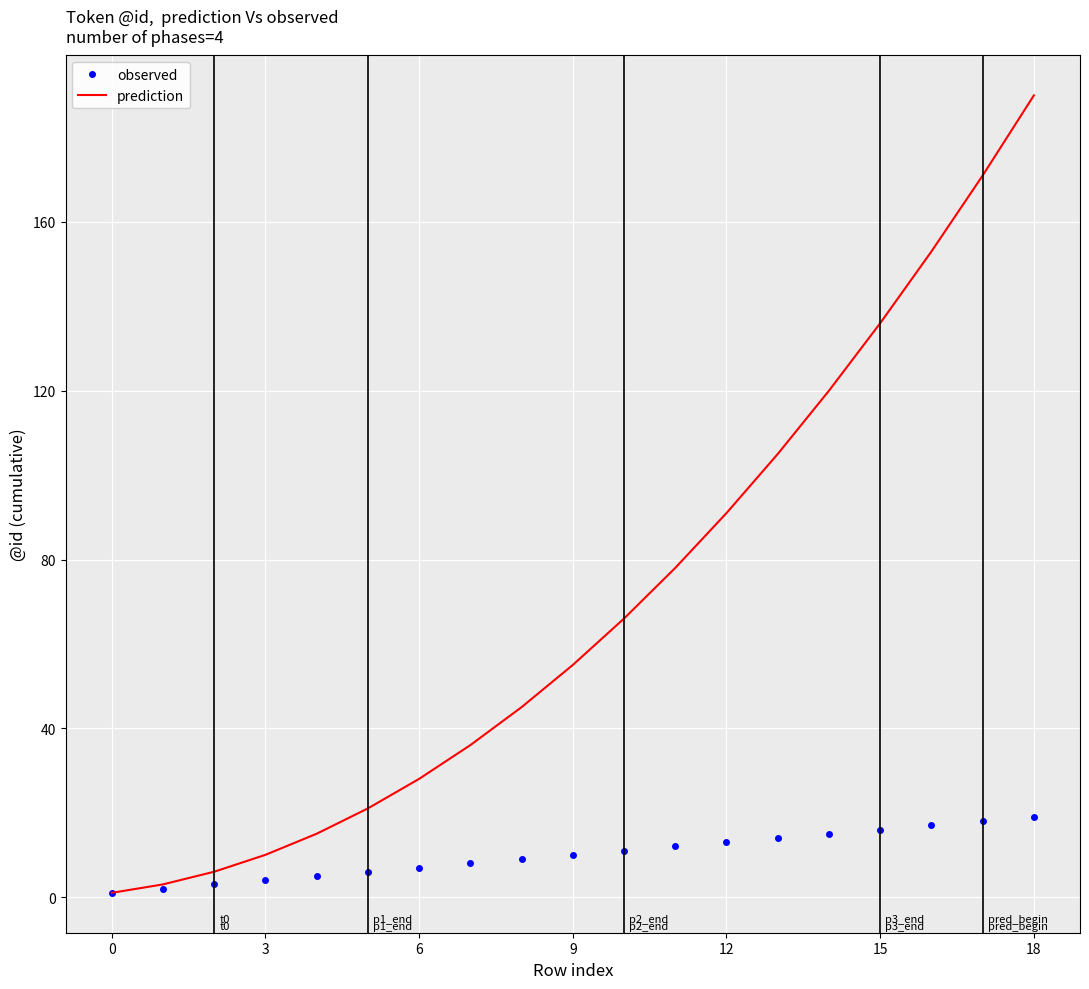

What is the highest value of the prediction series?

190